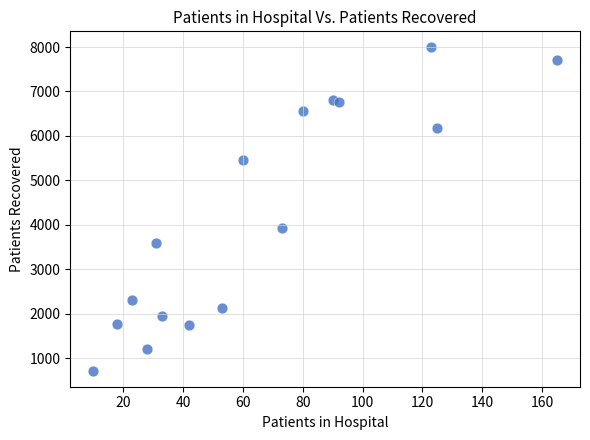

What Y value in the scatter plot is closest to 4354?

3924